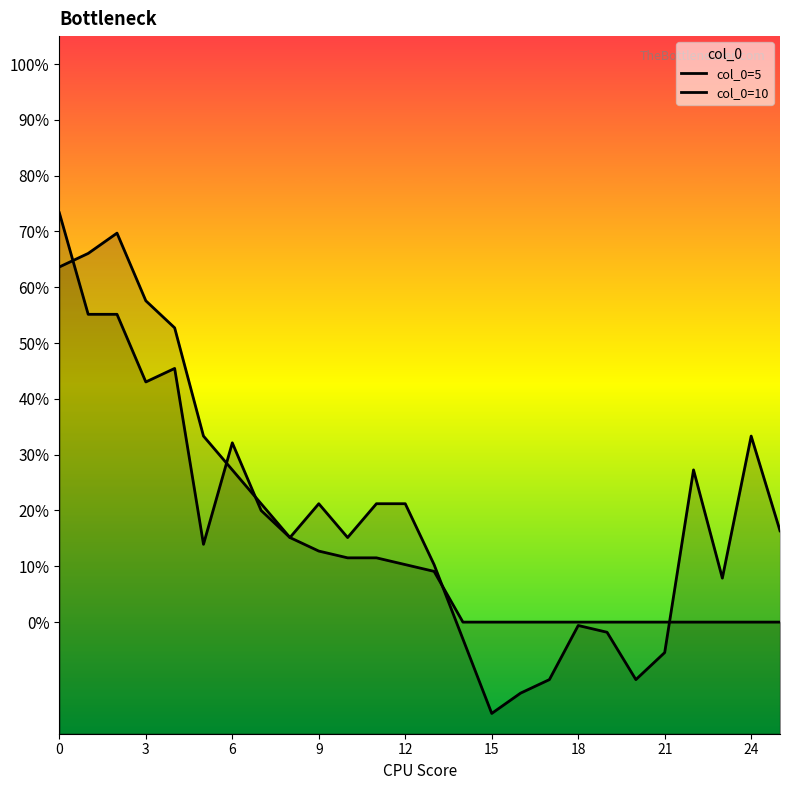

What is the average value of the col_0=5 series?

0.2